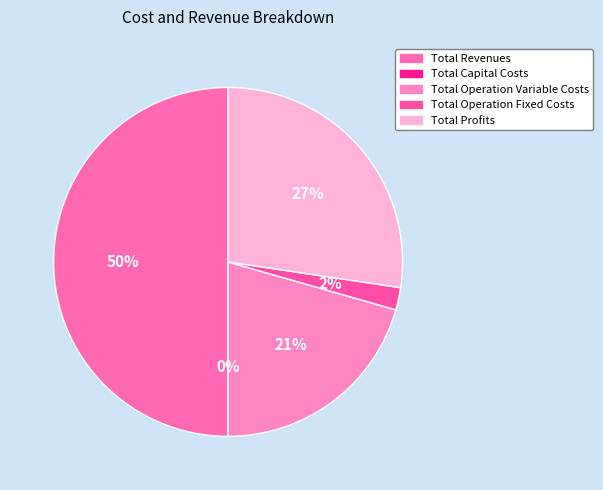

To the nearest percent, what is the difference between the Total Capital Costs and Total Profits slice percentages?

27%